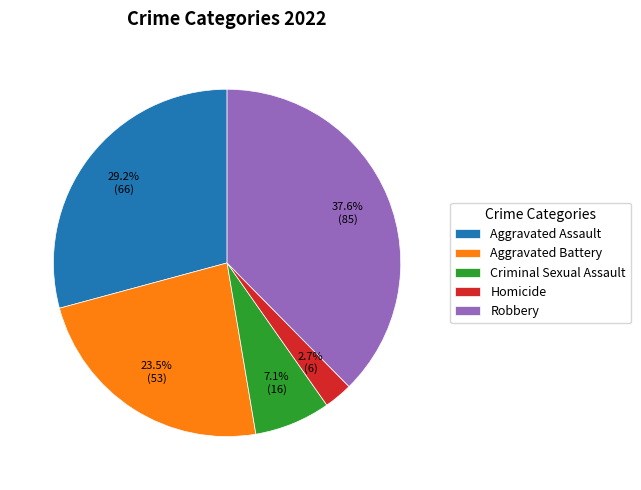

Which slice is the smallest?

Homicide